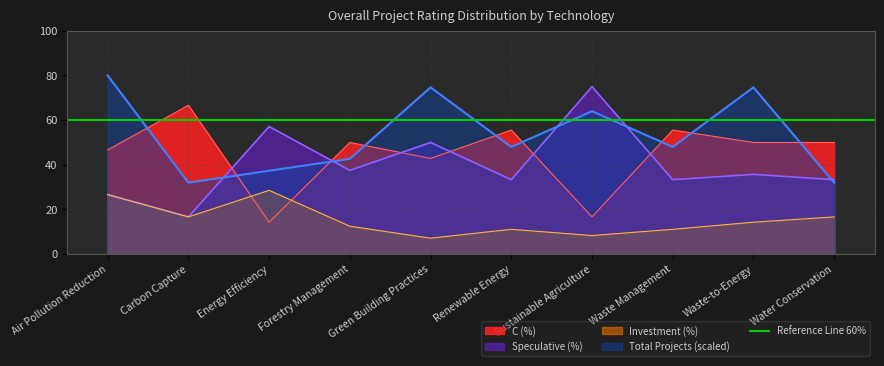

Which category has the lowest value across all series?

Green Building Practices